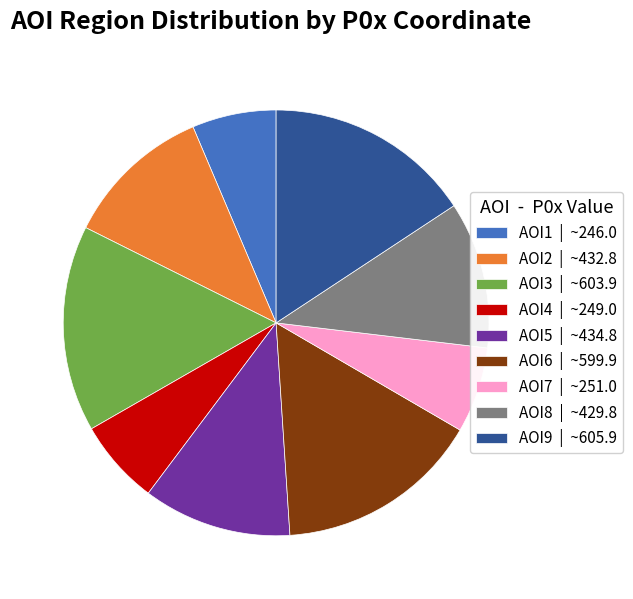

How many slices are in this pie chart?

9